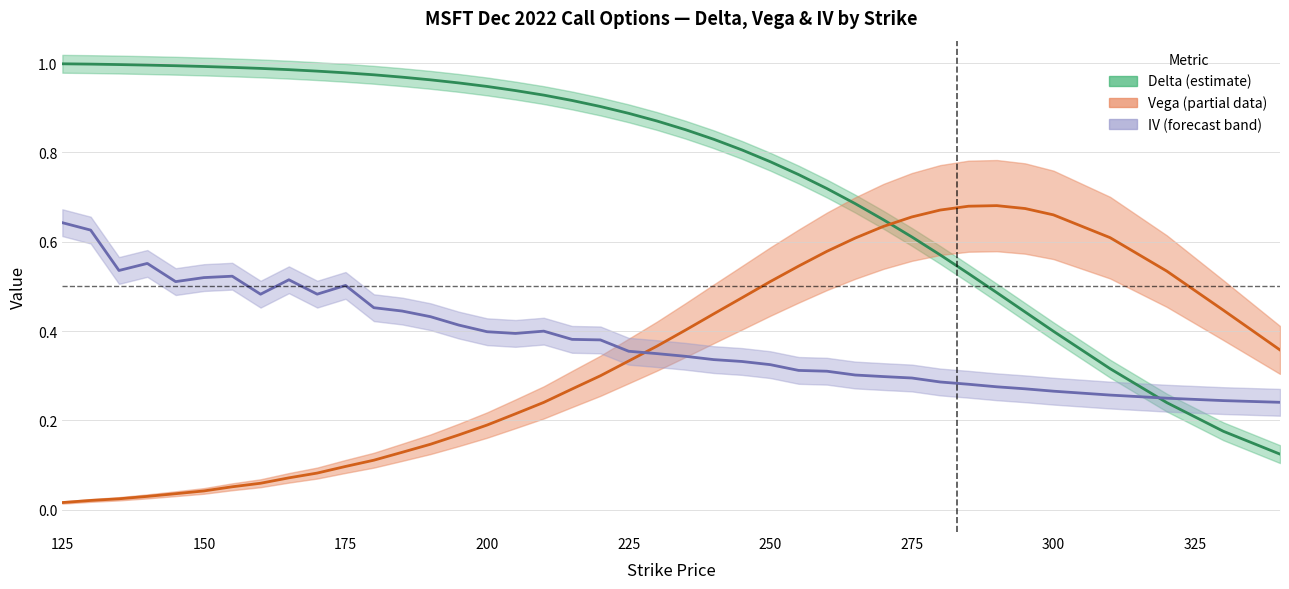

What is the sum of the delta values at 195 and 320?

1.2